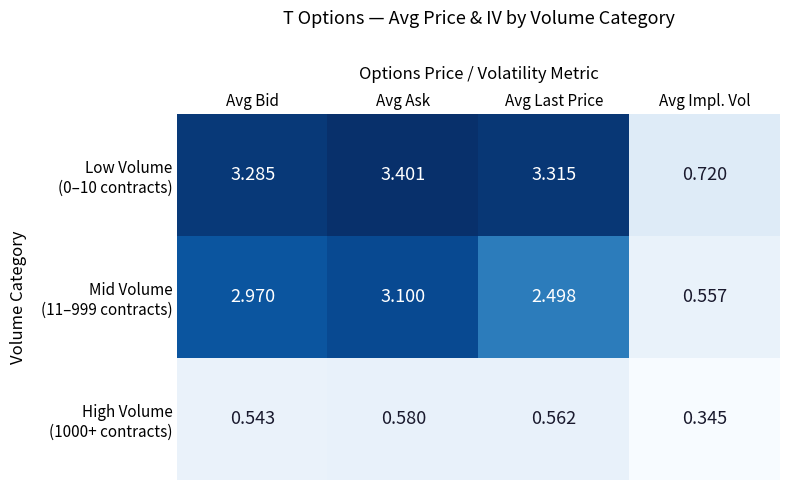

At which category does the chart reach its peak across all series?

Avg Ask